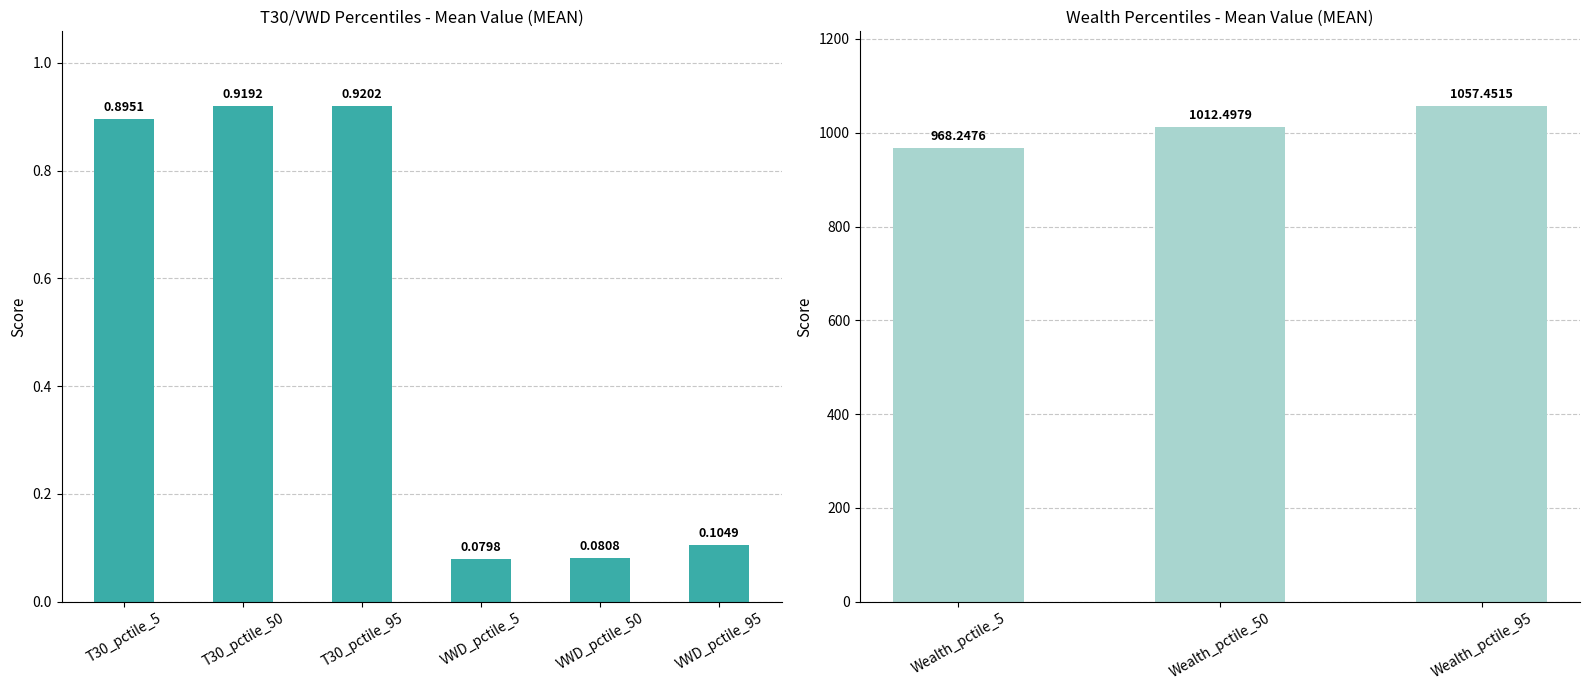

The value at T30_pctile_5 is 593.5. True or false?

False